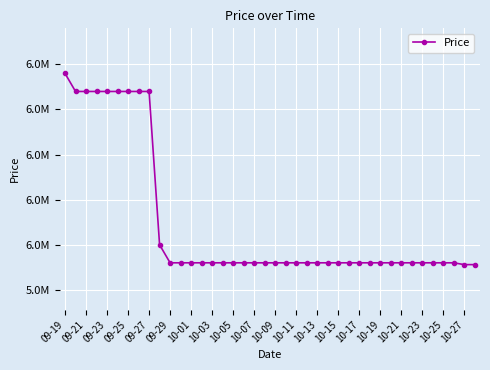

Reading left to right, extract all data points from this chart.

6190000	6170000	6170000	6170000	6170000	6170000	6170000	6170000	6170000	6000000	5980000	5980000	5980000	5980000	5980000	5980000	5980000	5980000	5980000	5980000	5980000	5980000	5980000	5980000	5980000	5980000	5980000	5980000	5980000	5980000	5980000	5980000	5980000	5980000	5980000	5980000	5980000	5980000	5978000	5978000